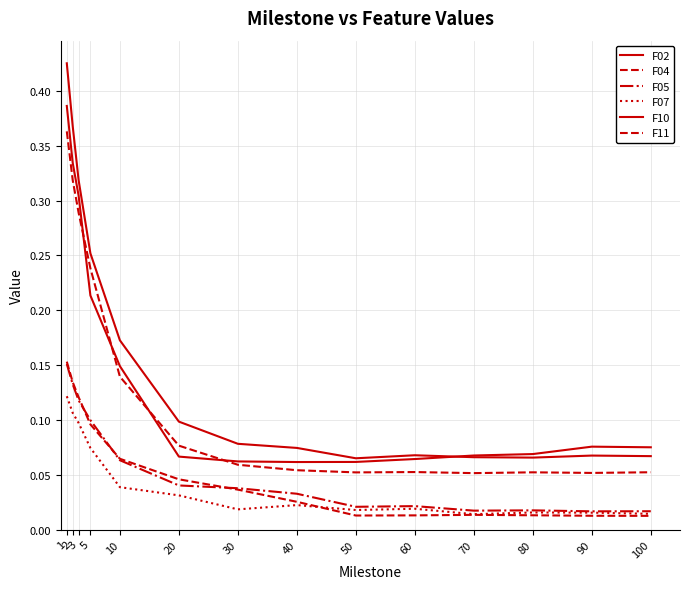

What is the lowest value of the F11 series?

0.1